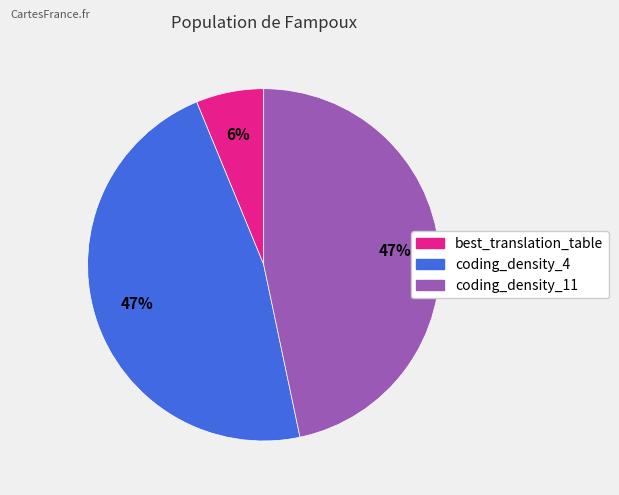

What is the ratio of the value at coding_density_4 to the value at coding_density_11?

1.0